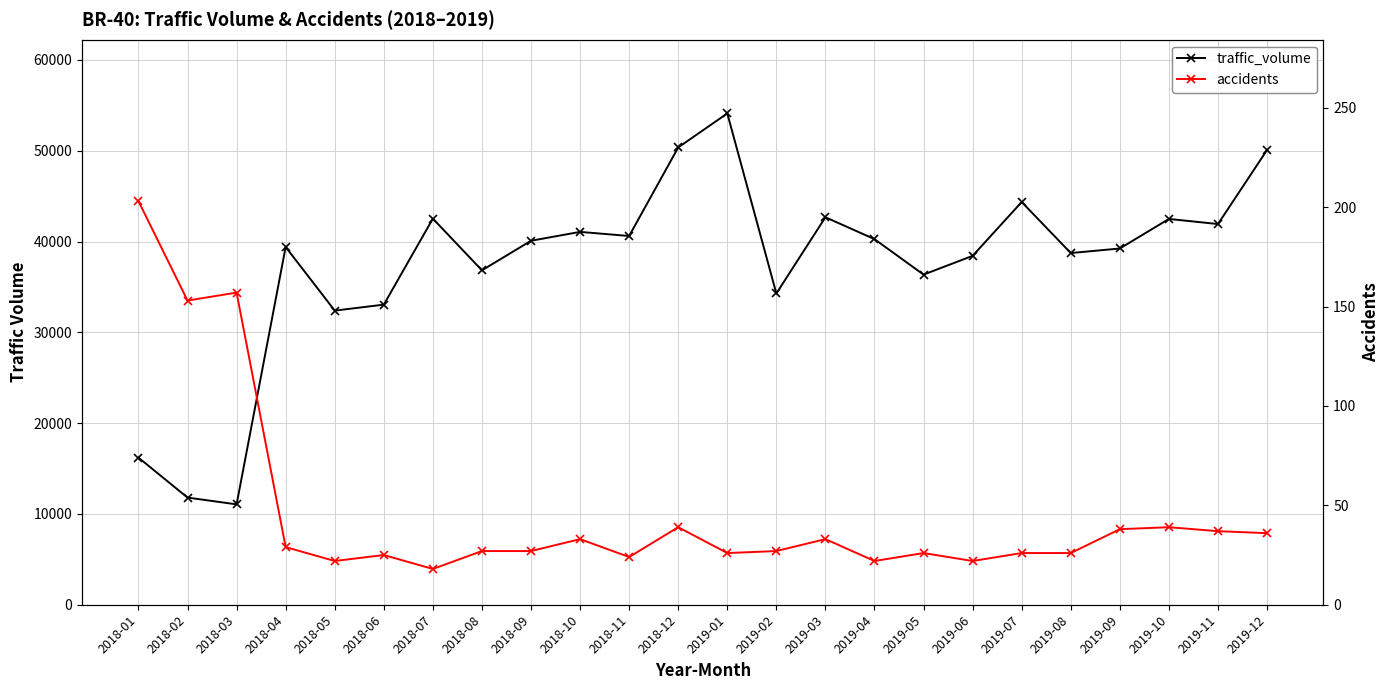

What is the sum of the accidents values at 2018-05 and 2018-02?

175